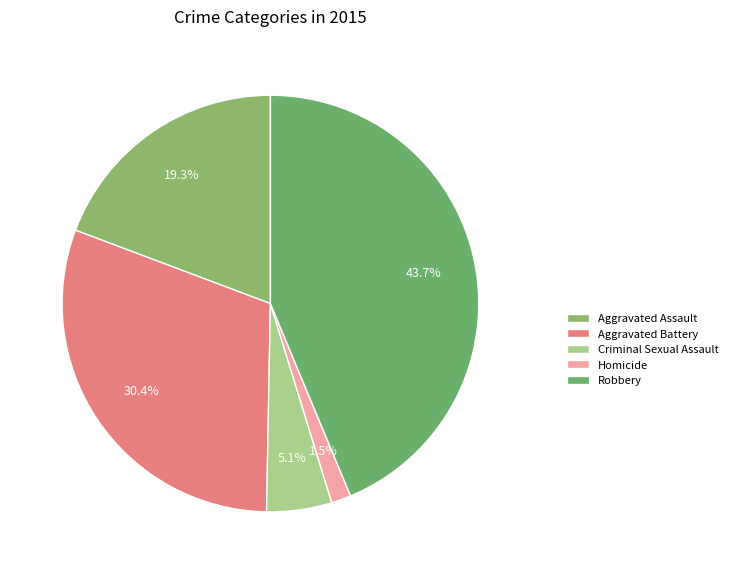

Count the number of slices in the pie.

5